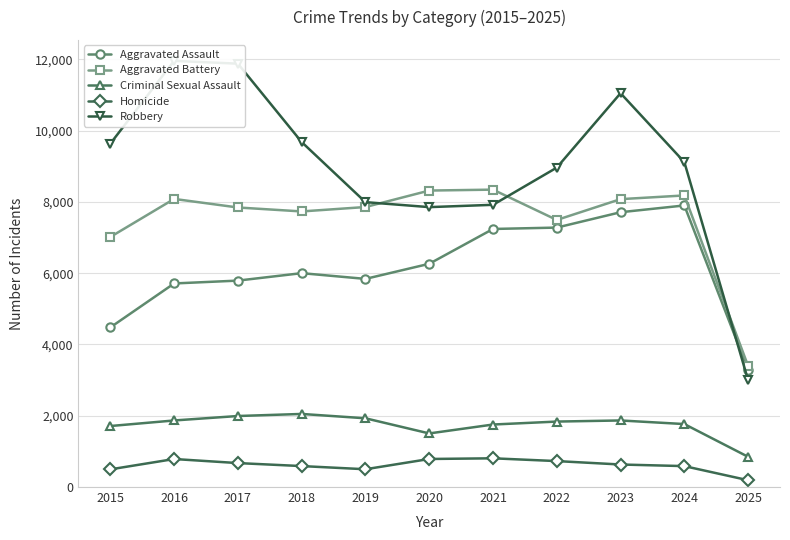

Rank the categories by Aggravated Battery value from lowest to highest.

2025, 2015, 2022, 2018, 2017, 2019, 2023, 2016, 2024, 2020, 2021